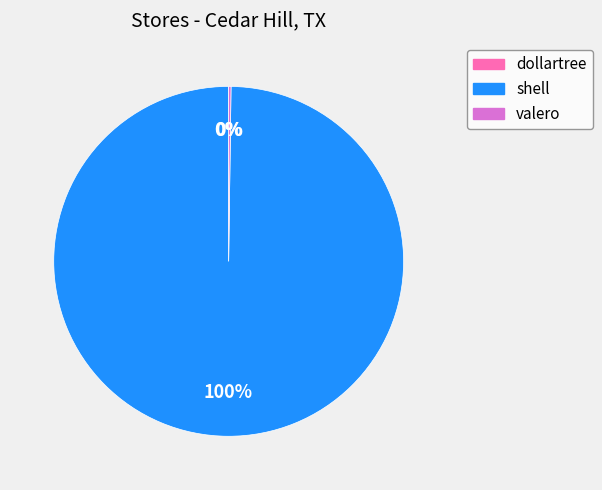

To the nearest percent, what is the average slice percentage?

33%